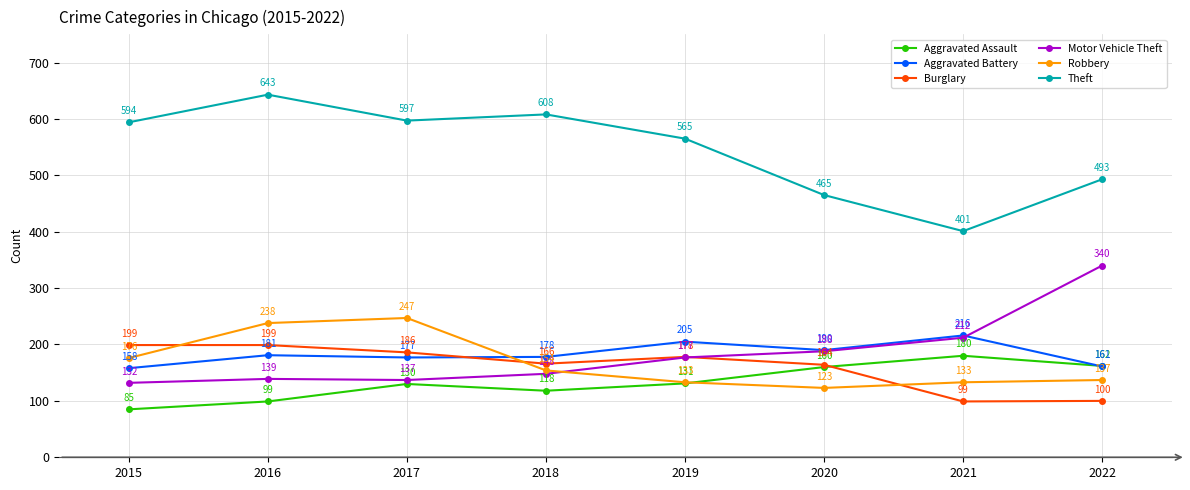

Rank the series at 2016 from highest to lowest value.

Theft, Robbery, Burglary, Aggravated Battery, Motor Vehicle Theft, Aggravated Assault